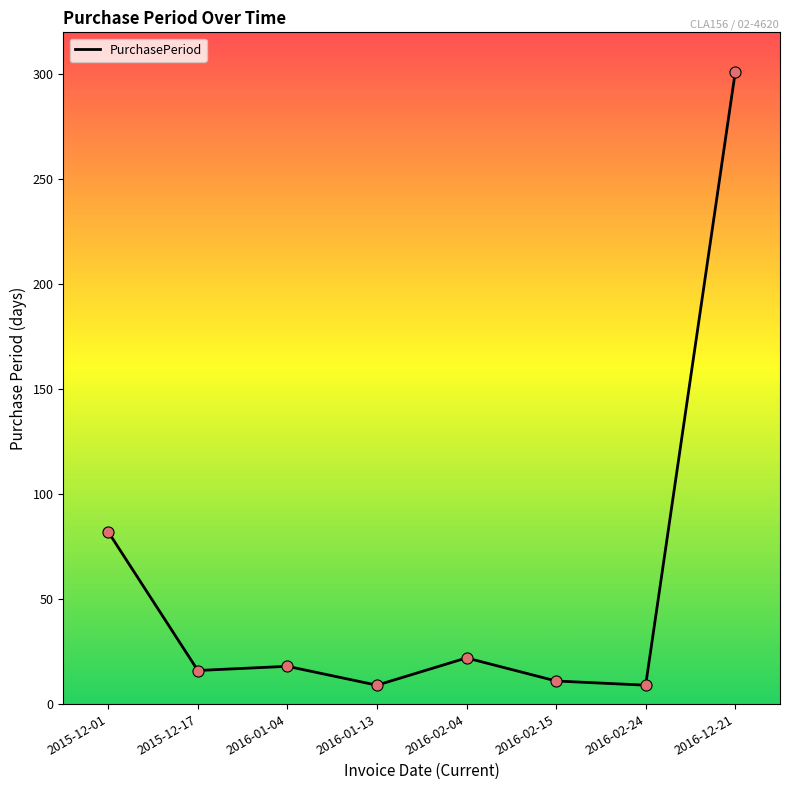

What is the change in value from 2016-01-13 to 2016-02-15?

+2